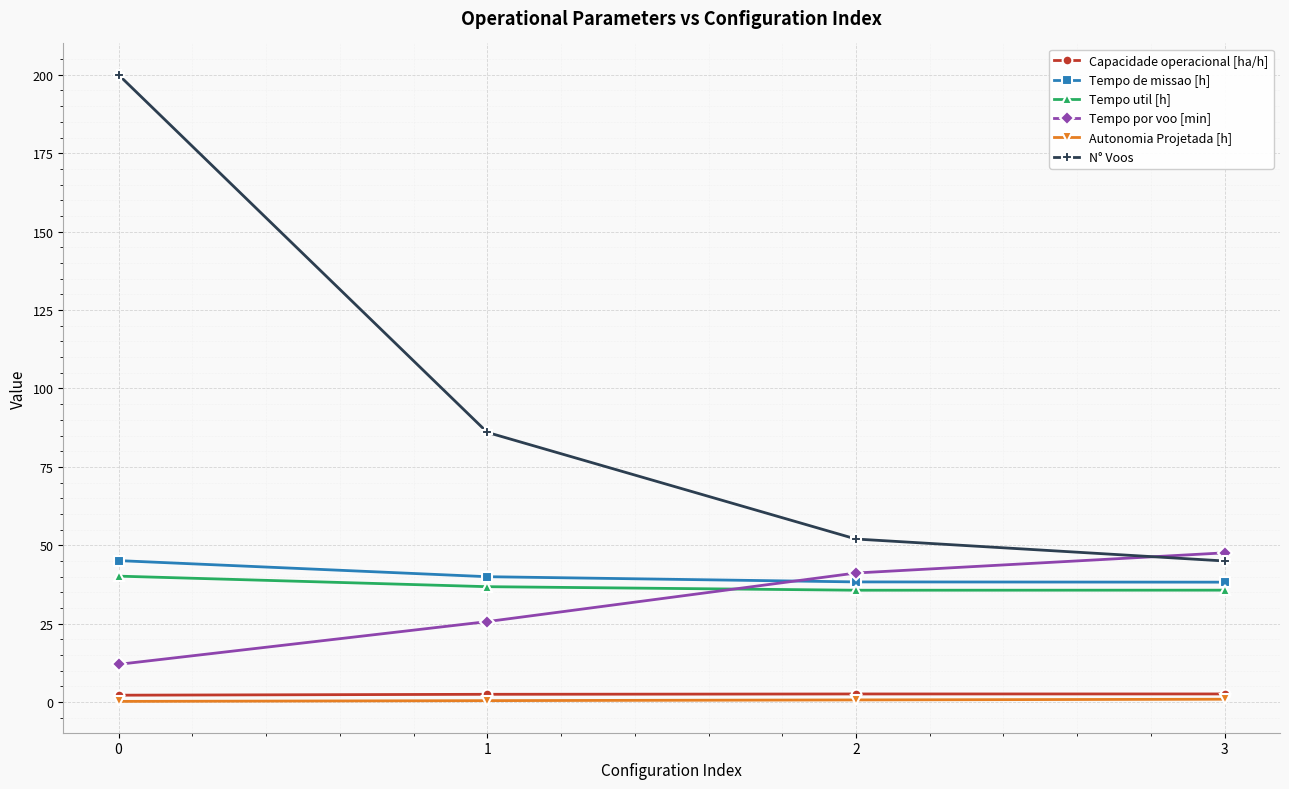

What are all the series names shown in the legend?

Capacidade operacional [ha/h], Tempo de missao [h], Tempo util [h], Tempo por voo [min], Autonomia Projetada [h], N° Voos